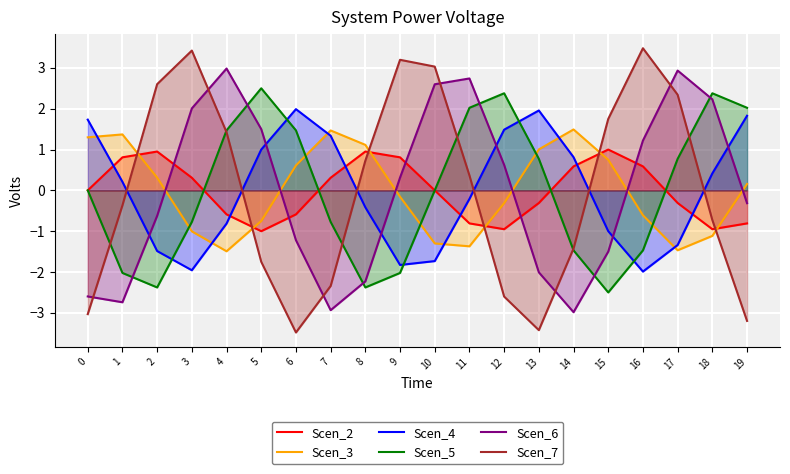

True or false: Scen_4 and Scen_6 cross at least once.

True